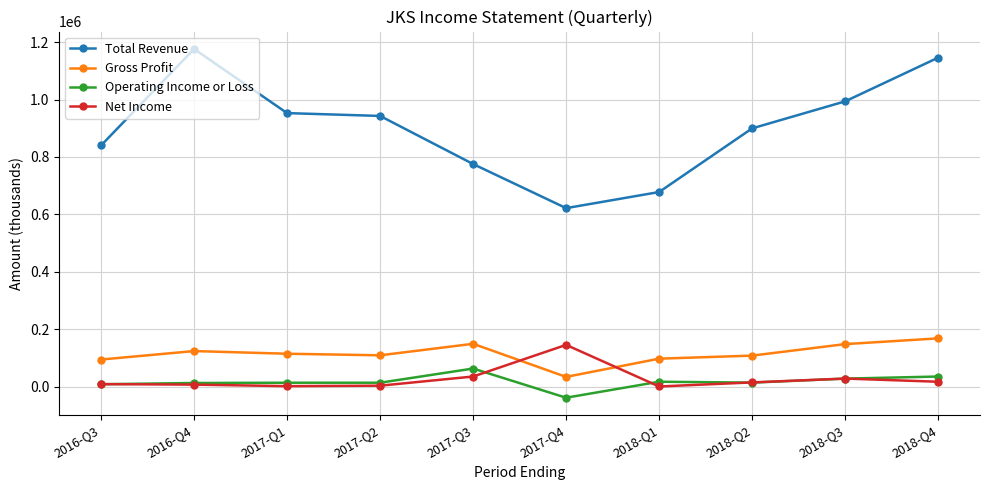

What is the sum of the Total Revenue values at 2018-Q3 and 2018-Q1?

1671400